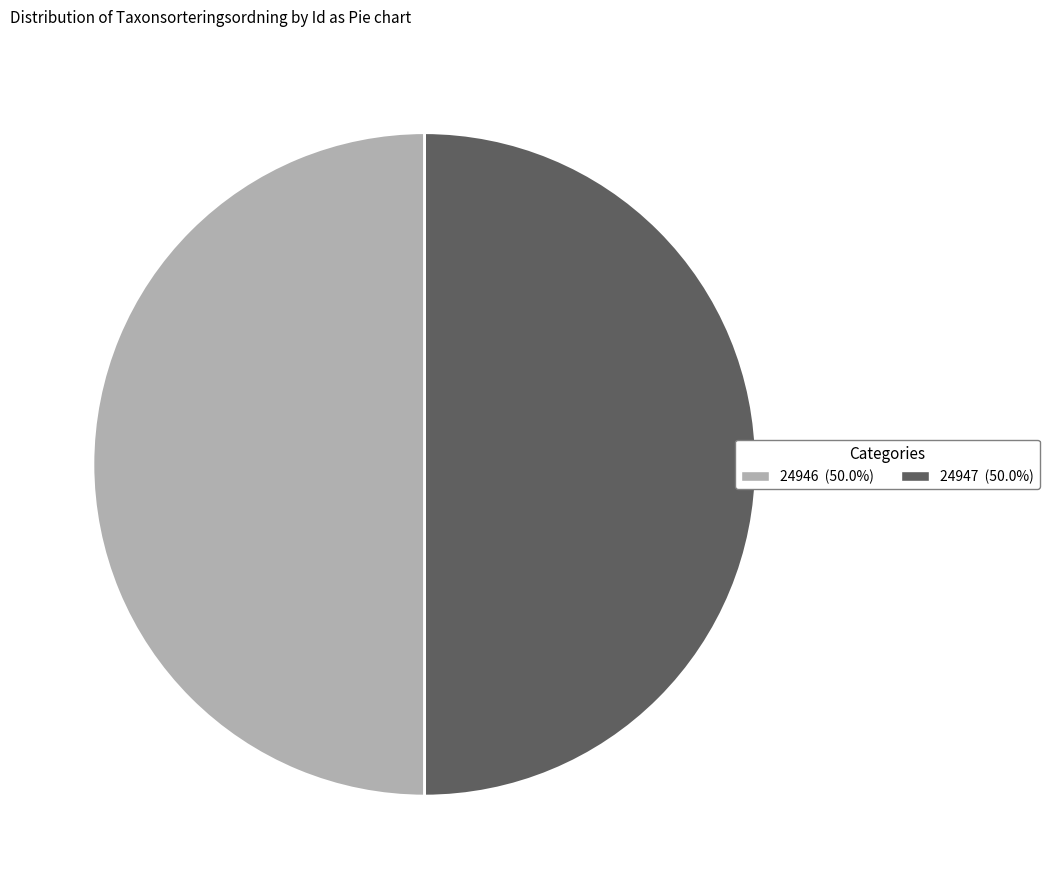

How many segments does this pie chart have?

2